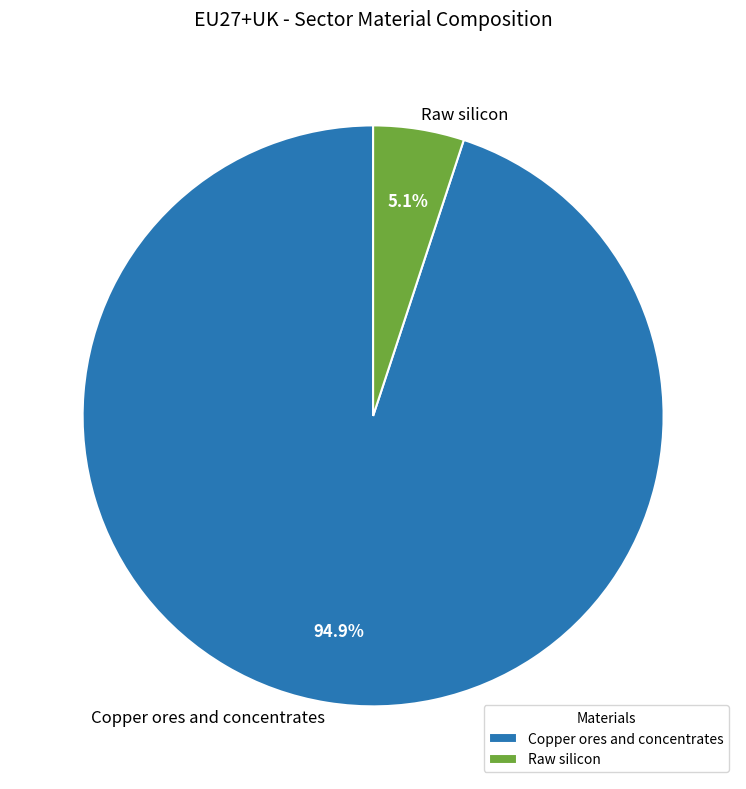

Rank the categories by value from highest to lowest.

Copper ores and concentrates, Raw silicon